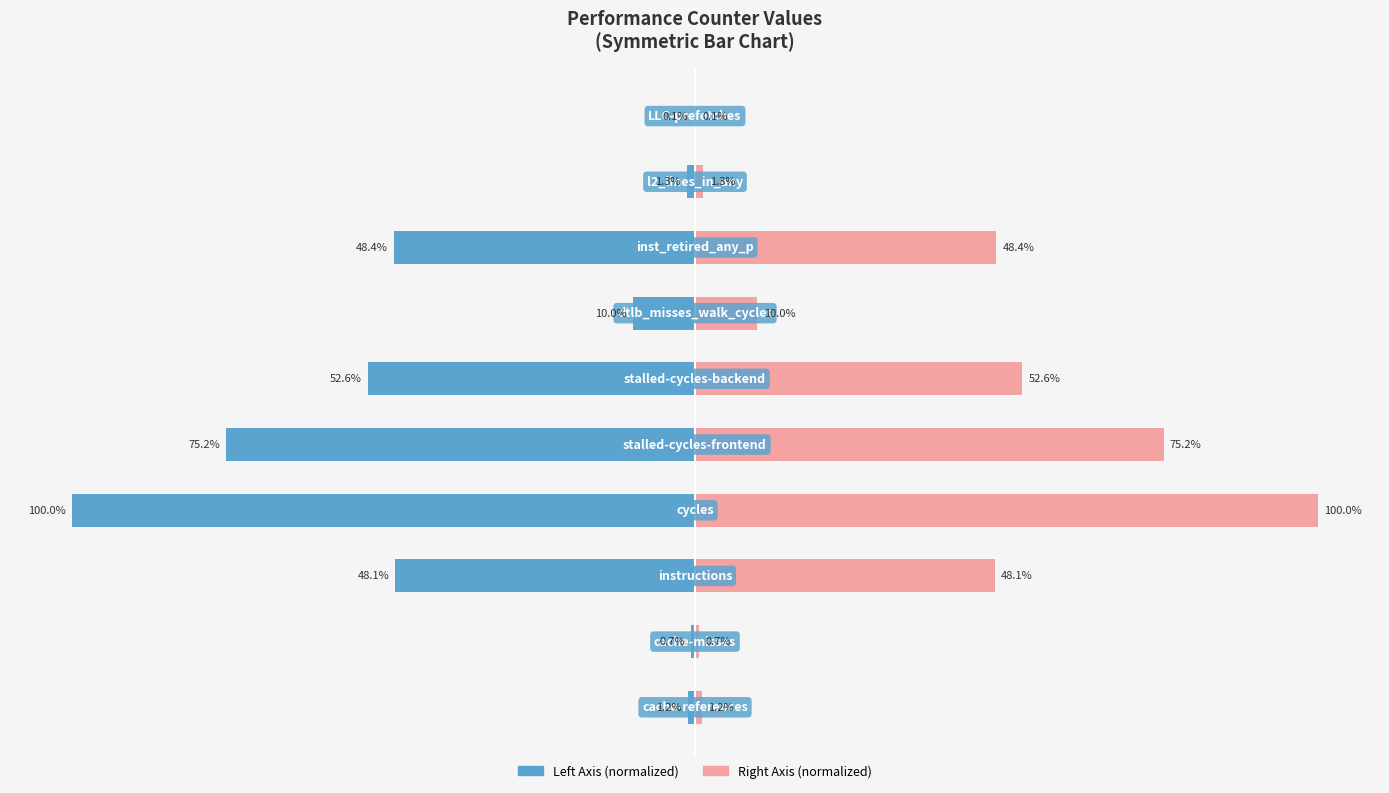

Reading left to right, transcribe all the data shown in this chart.

Value (normalized left): 0=-1.2	1=-0.7	2=-48.1	3=-100.0	4=-75.2	5=-52.6	6=-10.0	7=-48.4	8=-1.3	9=-0.1
Value (normalized right): 0=1.2	1=0.7	2=48.1	3=100.0	4=75.2	5=52.6	6=10.0	7=48.4	8=1.3	9=0.1